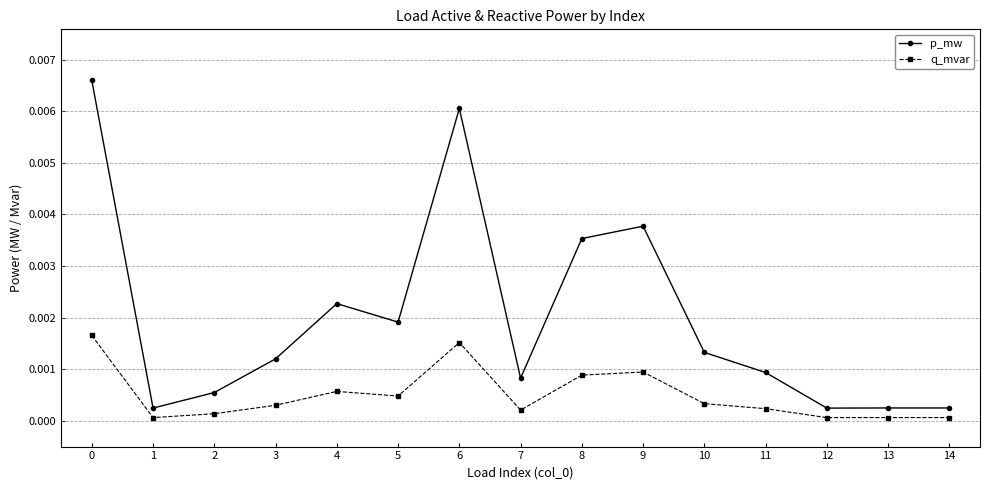

Which series has the widest spread of values?

p_mw